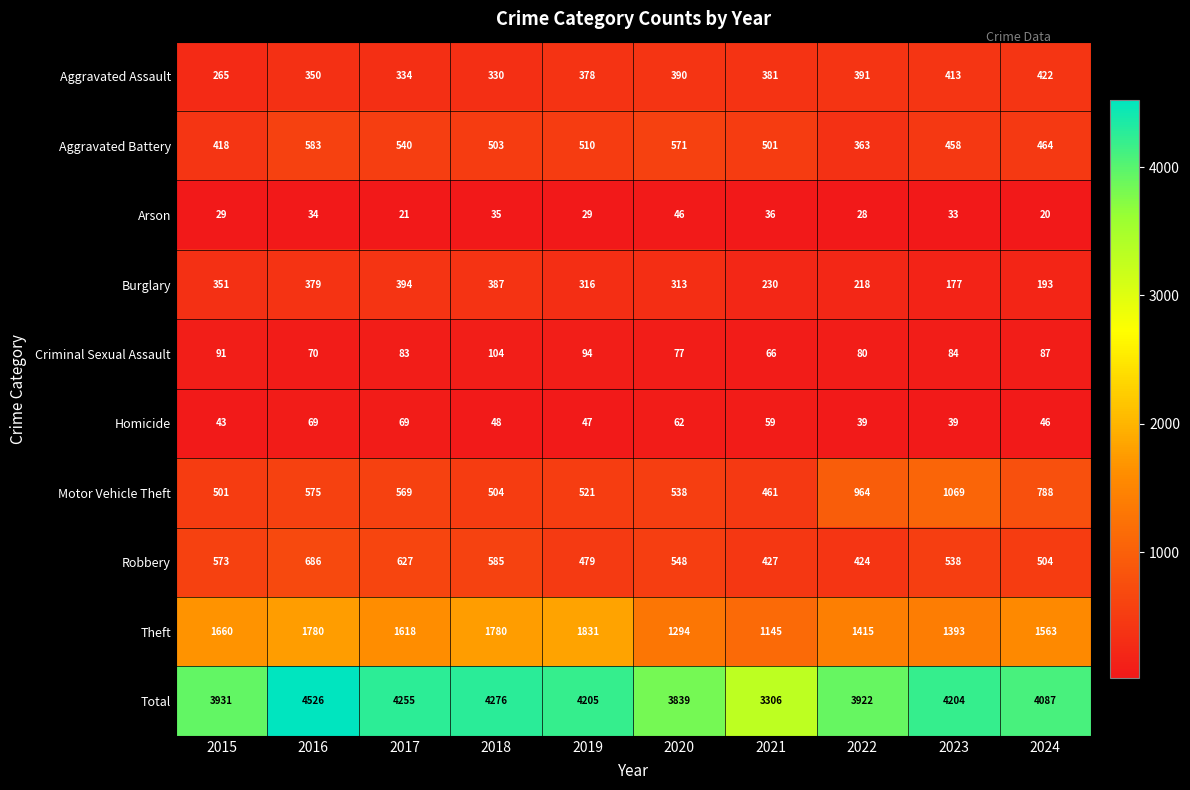

The Aggravated Battery series shows 510 at 2019. True or false?

True